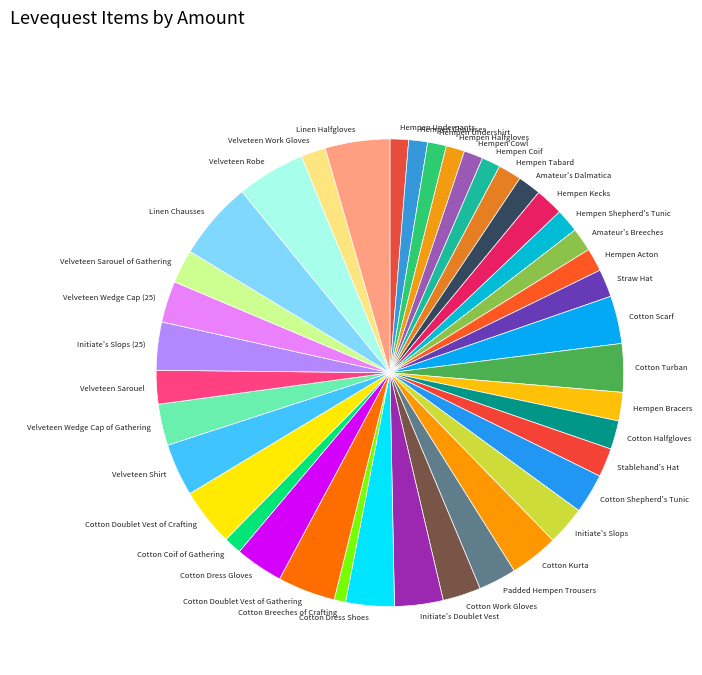

The Hempen Underpants slice represents 1% of the pie. True or false?

True